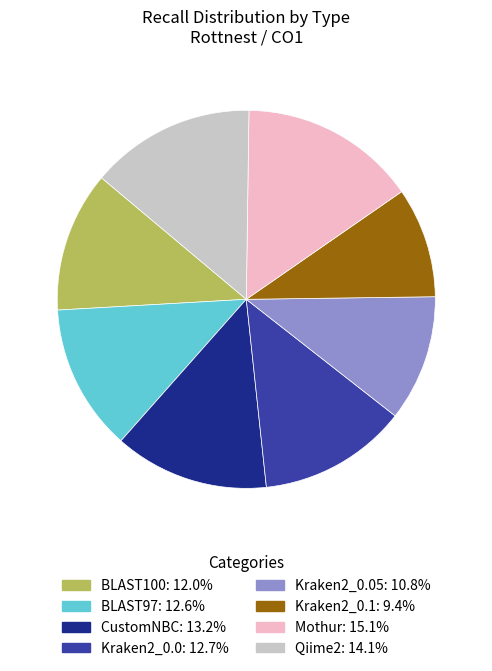

Is there a majority slice in this chart?

No